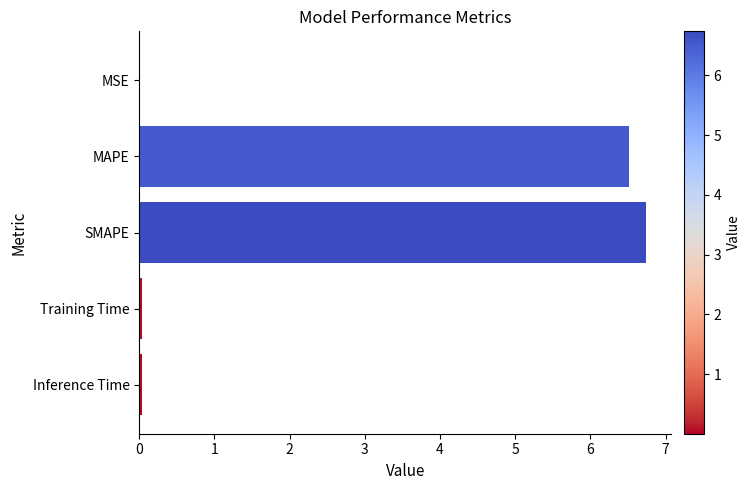

True or false: the data shows 6.7 at SMAPE.

True